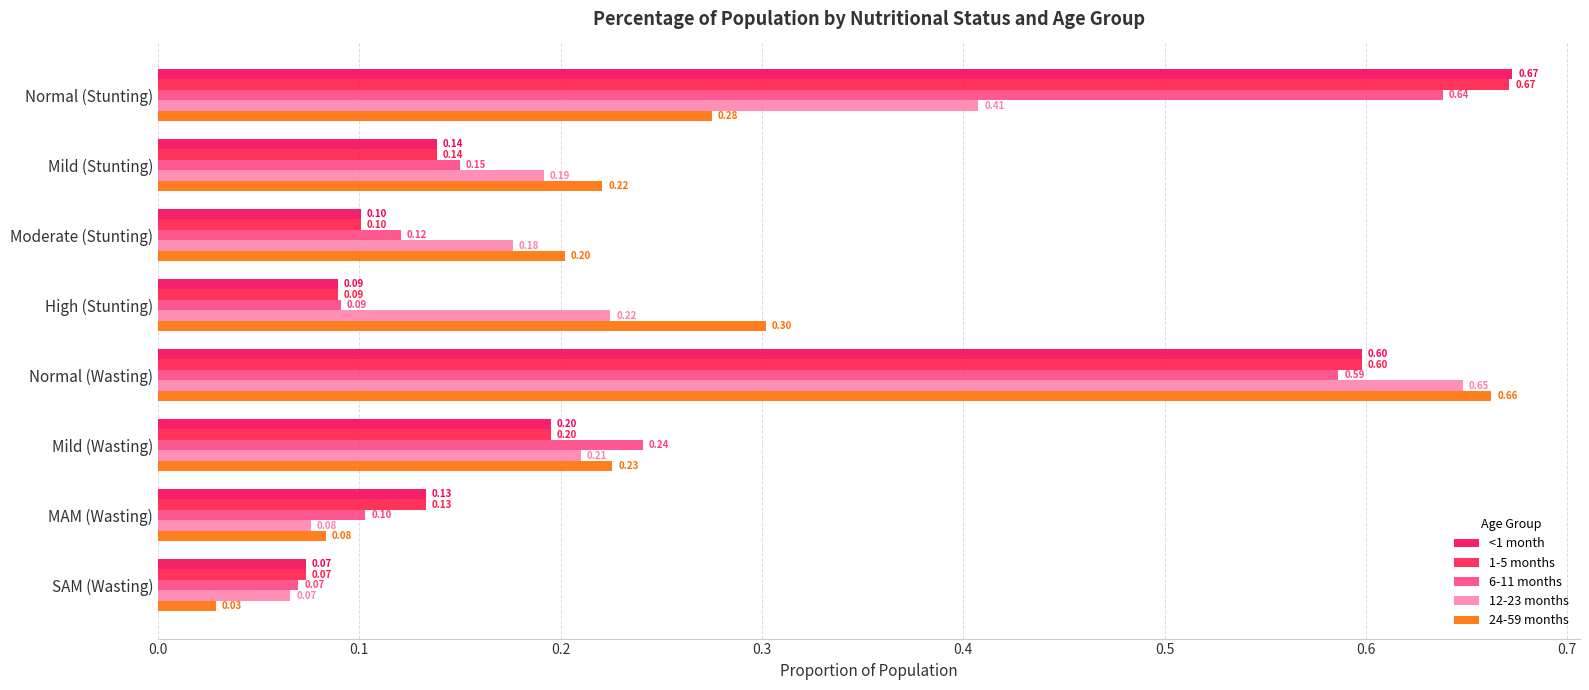

Rank the series by their maximum value, from lowest to highest.

6-11 months, 12-23 months, 24-59 months, 1-5 months, <1 month